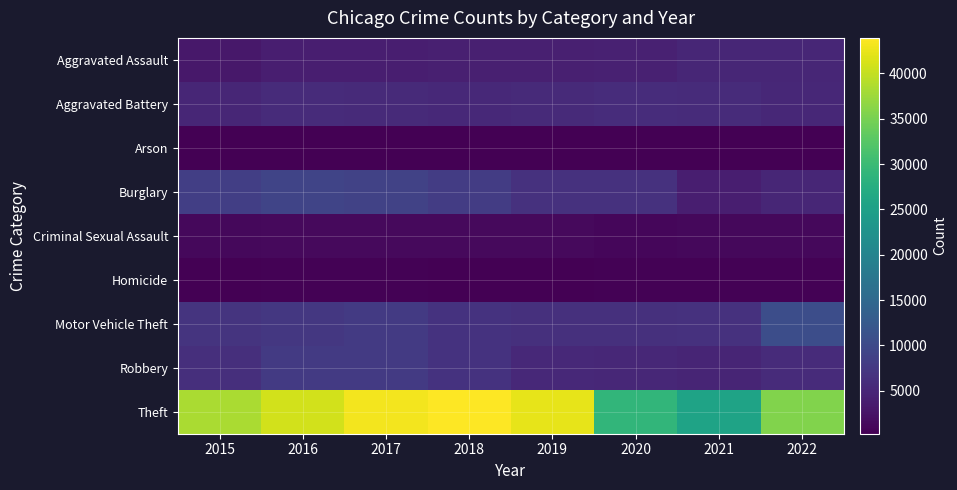

Between 2016 and 2020, which series saw the biggest shift?

Theft